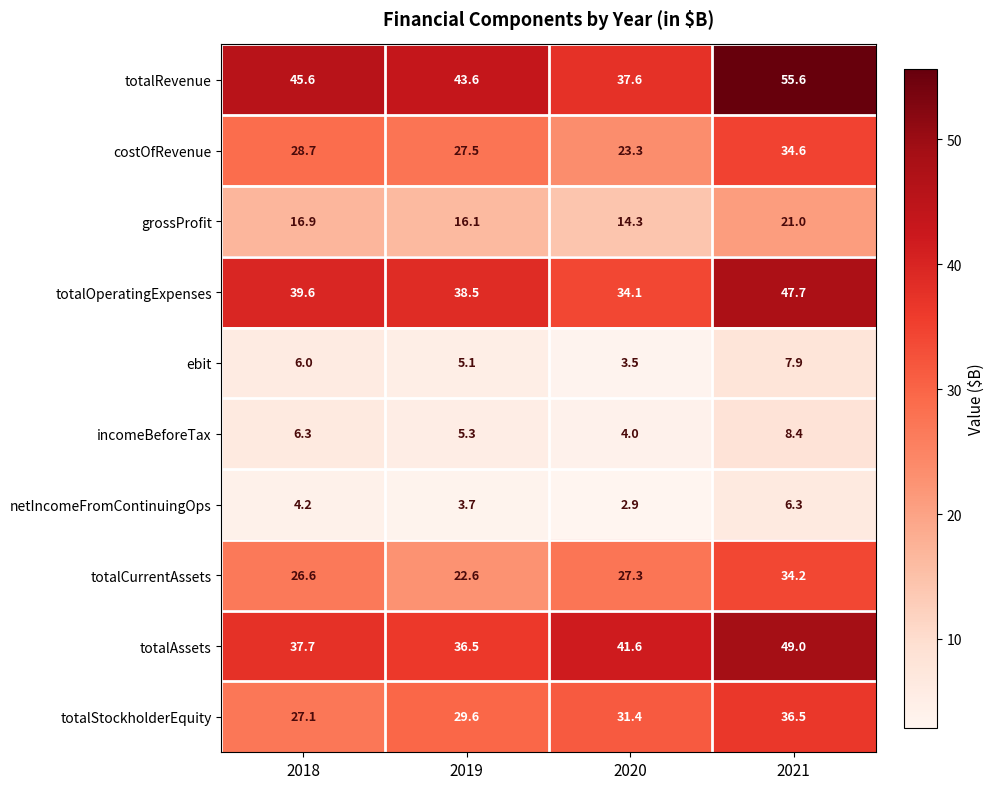

Which series has the widest spread of values?

totalRevenue